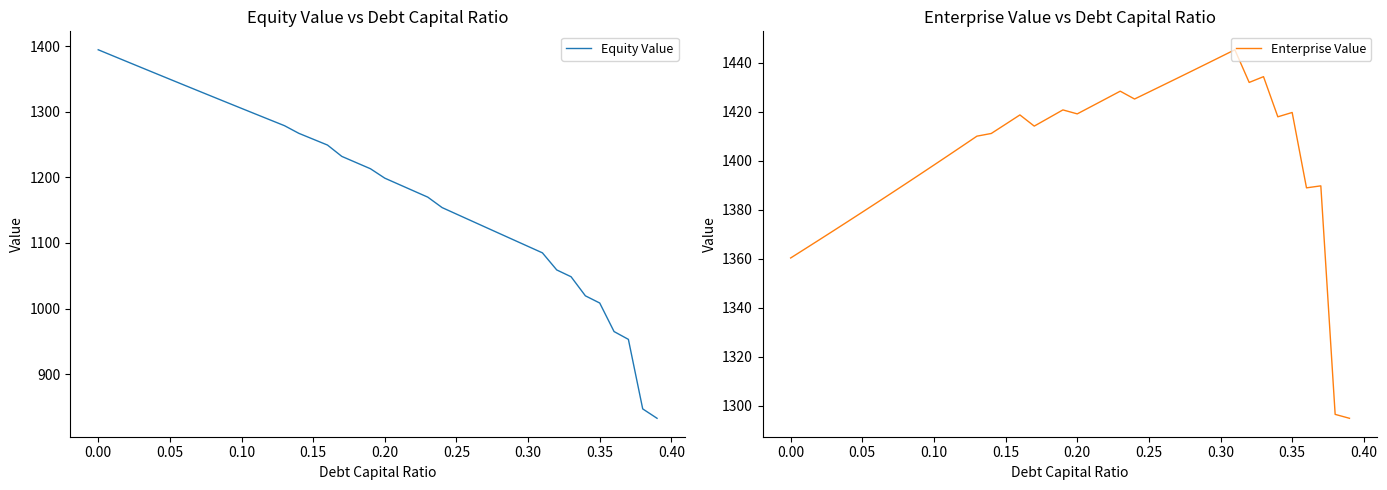

Which series has the widest spread of values?

Equity Value